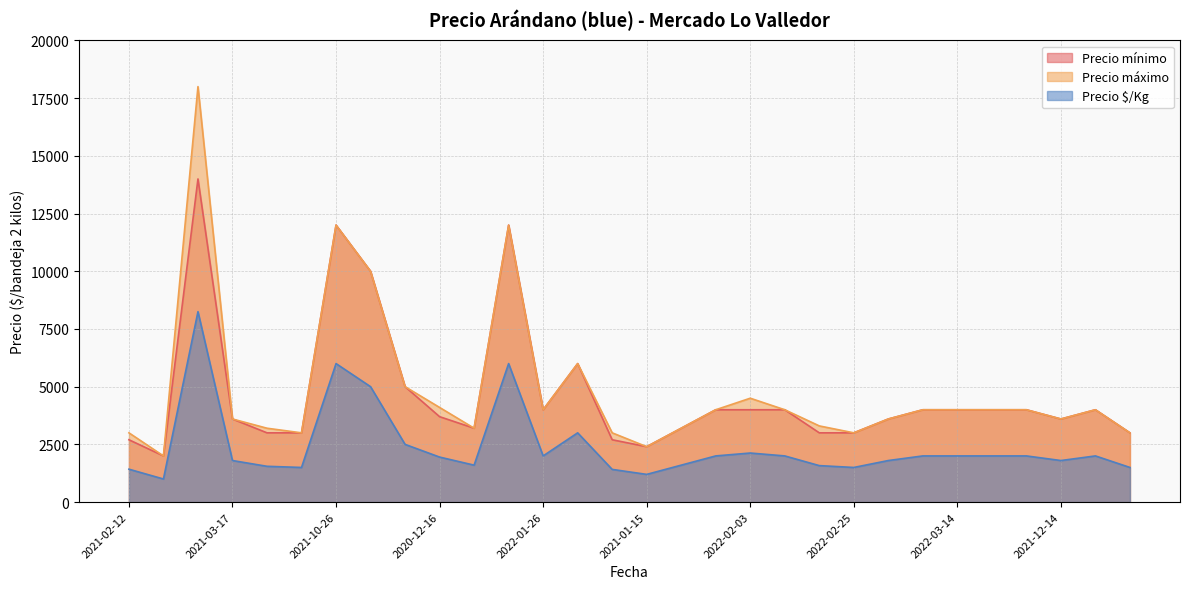

How many data points in Precio $/Kg are less than 2000?

15